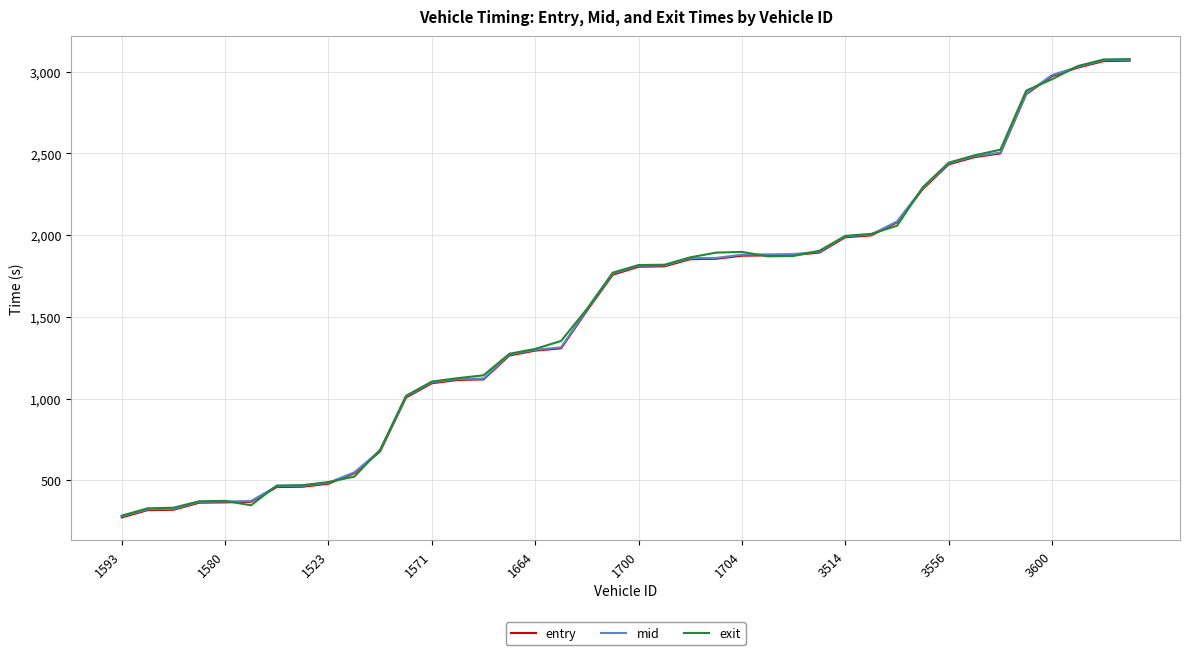

How many lines are shown in the chart?

3